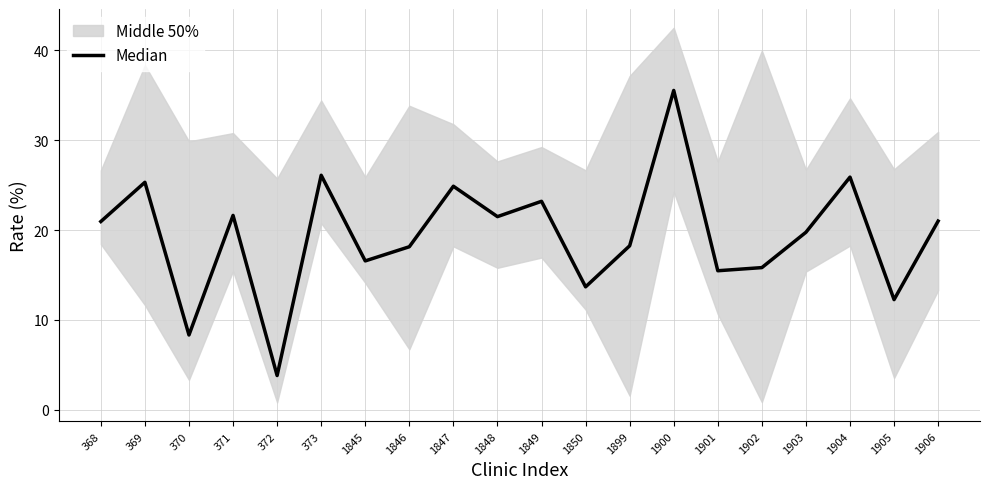

What is the change in value from 1846 to 1850?

-4.5